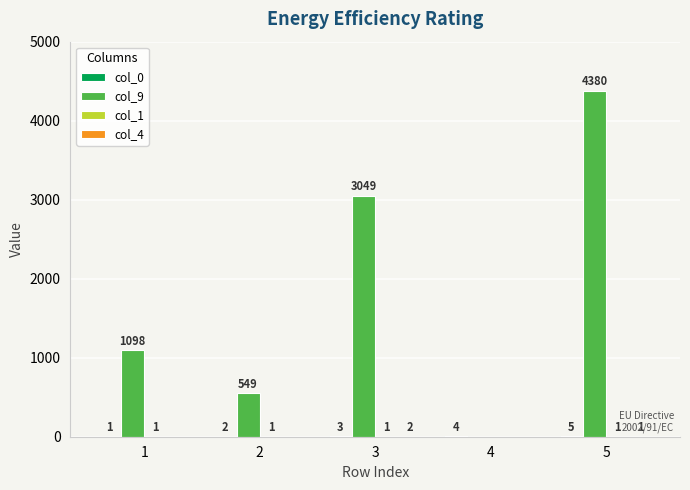

Which series changed the most between 2 and 4?

col_9